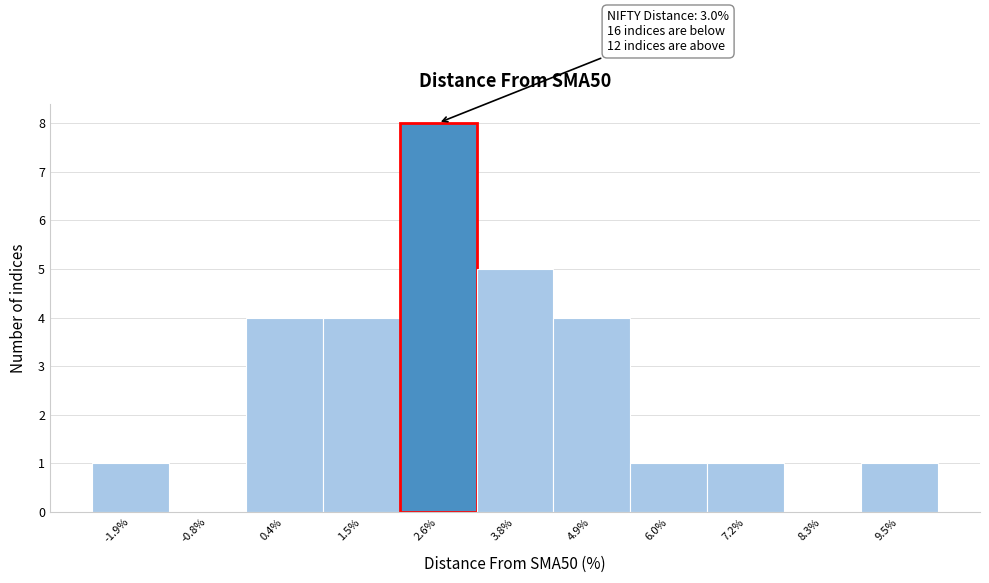

Which range on the x-axis has the tallest bar?

2.0 to 3.2